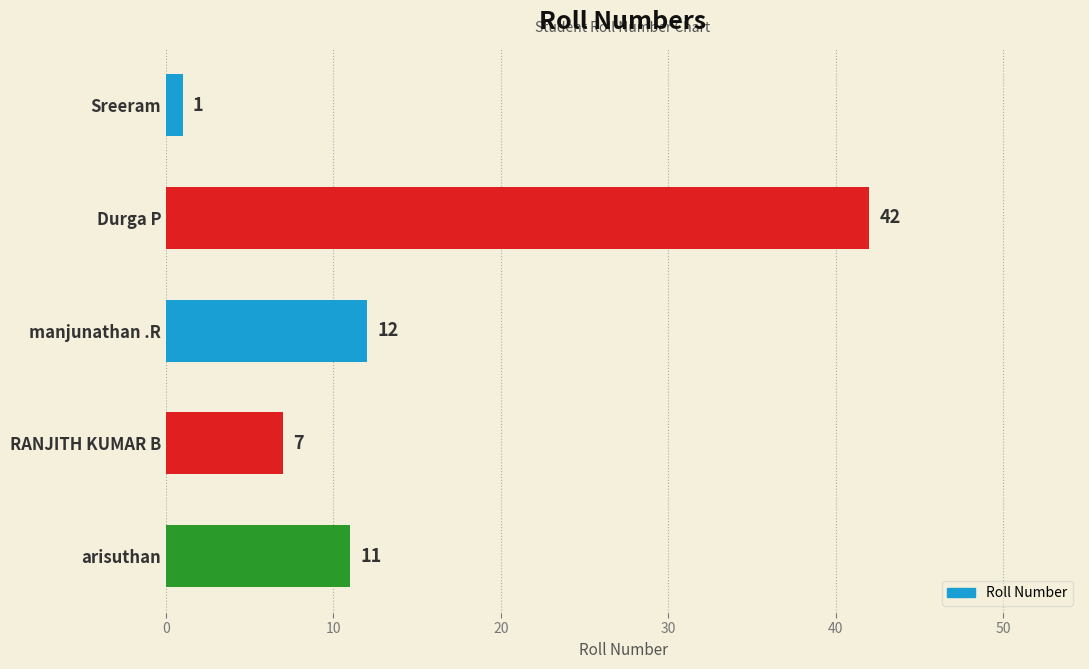

What is the difference between the maximum and minimum values?

41